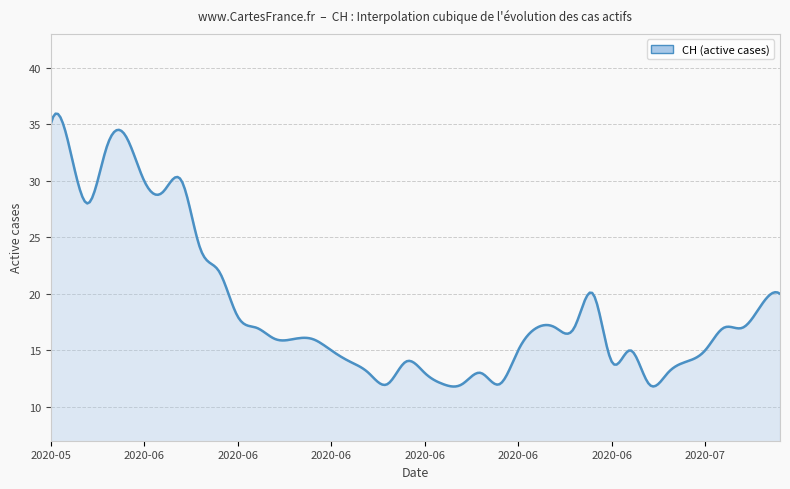

What is the minimum value shown in the chart?

11.8